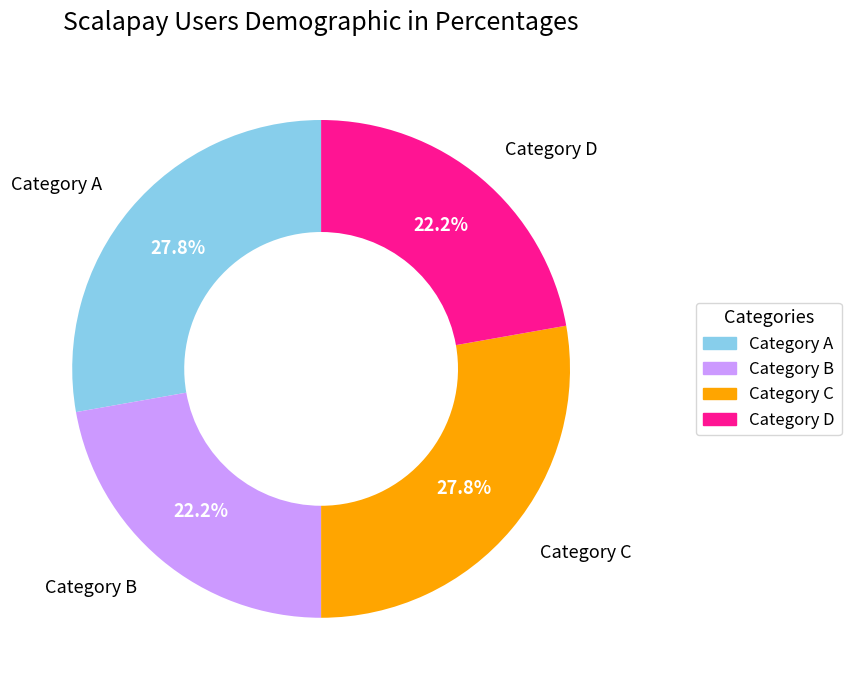

How many segments does this pie chart have?

4